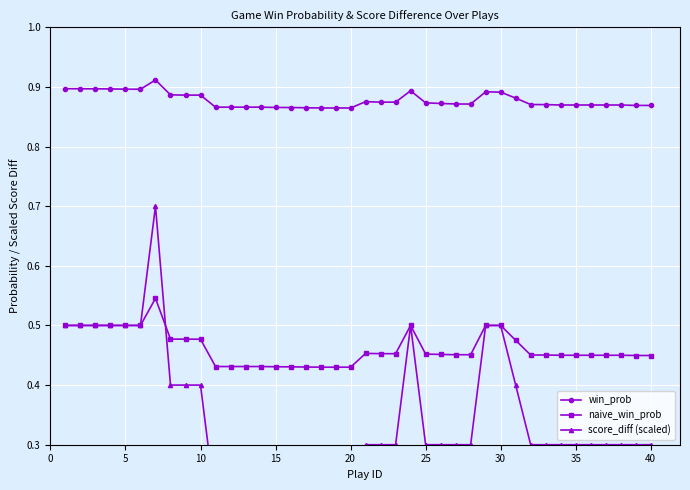

How many win_prob values are between 0 and 1?

40